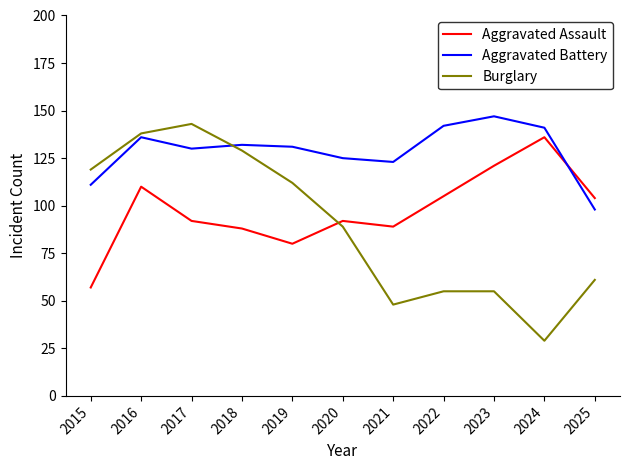

Rank the series by their maximum value, from lowest to highest.

Aggravated Assault, Burglary, Aggravated Battery